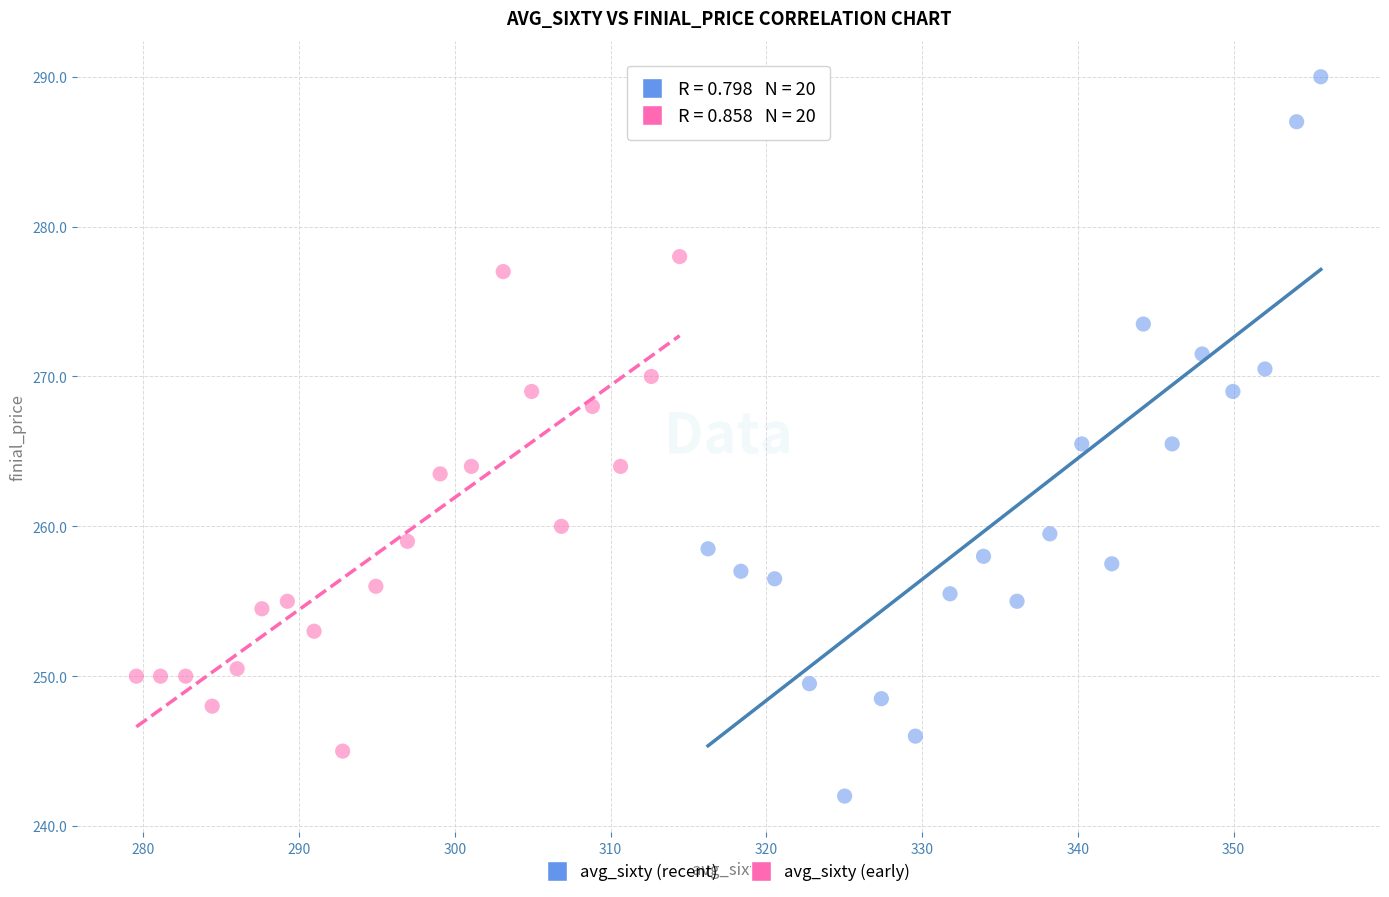

Which series has the widest spread of Y values?

avg_sixty (recent)